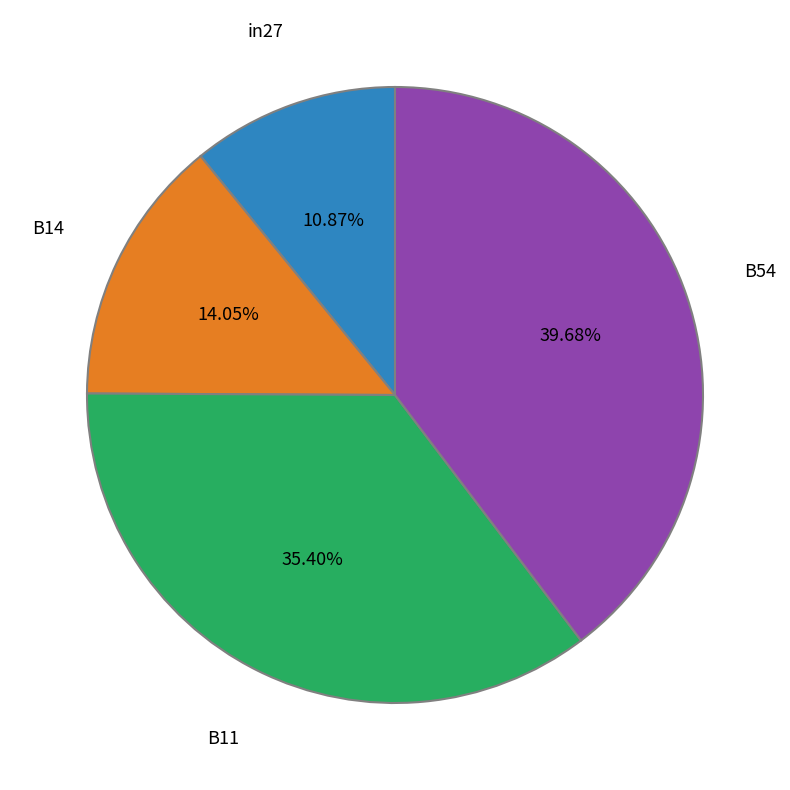

To the nearest percent, what is the difference between the largest and smallest slice percentages?

29%